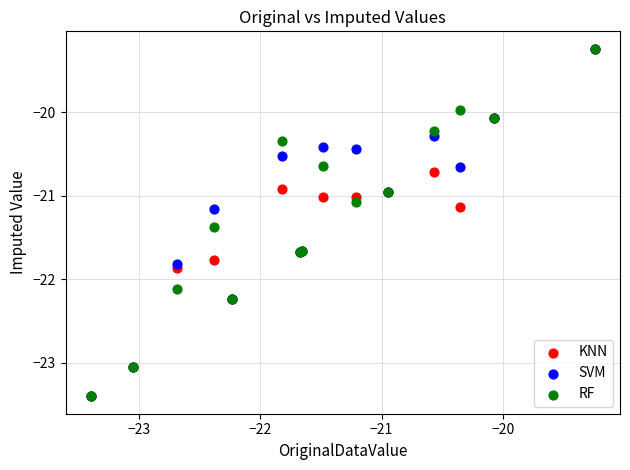

What are all the series names shown in the legend?

KNN, SVM, RF